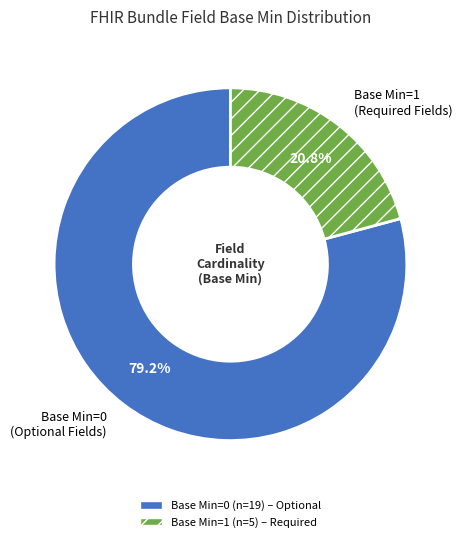

Rank the categories by value from highest to lowest.

Base Min=0 (Optional Fields), Base Min=1 (Required Fields)